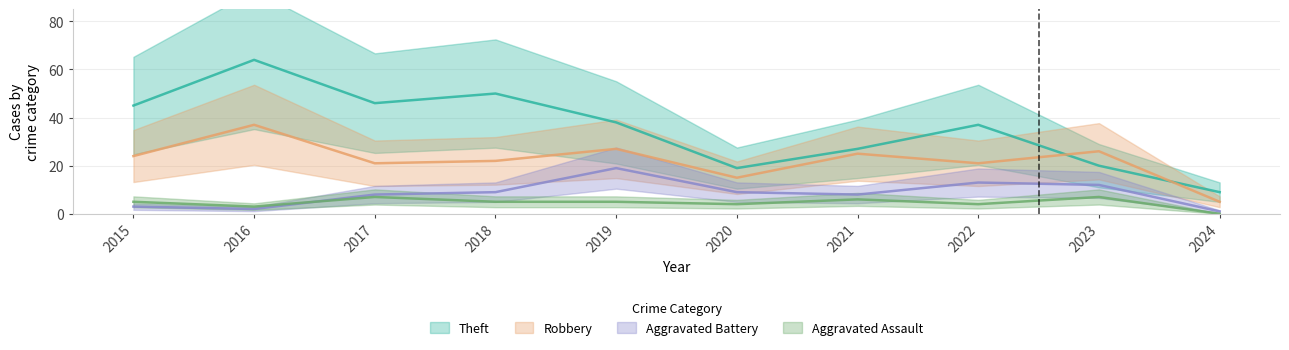

What is the sum of the Robbery values at 2021 and 2024?

30